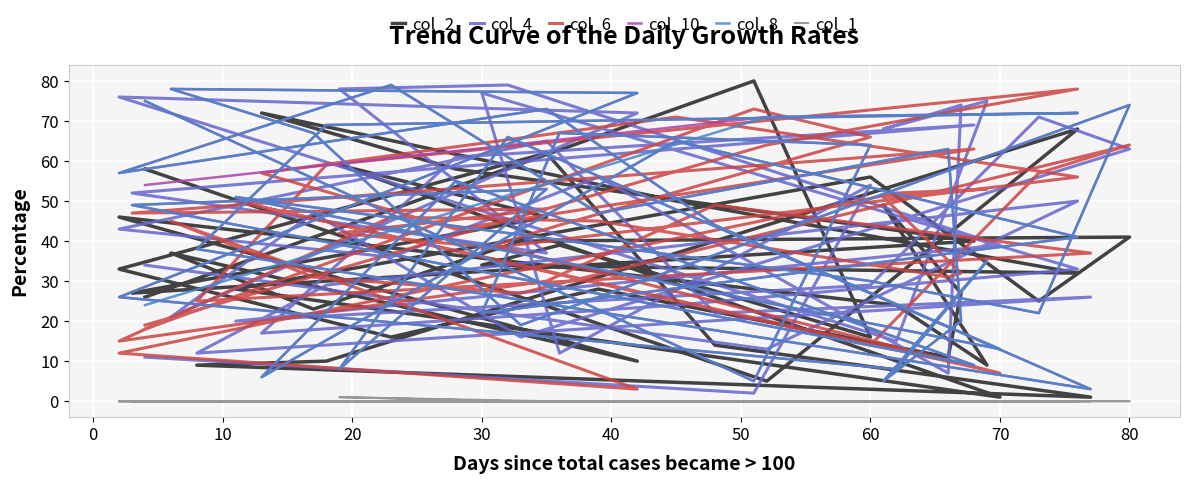

Which series ends up on top after the final intersection of col_4 and col_10?

col_10